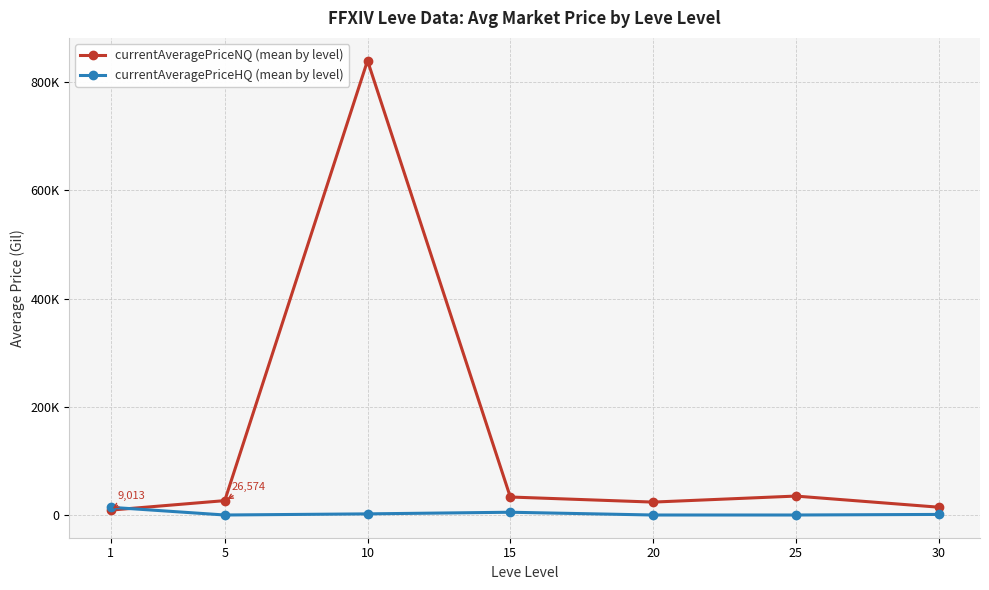

Where do currentAveragePriceHQ (mean by level) and currentAveragePriceNQ (mean by level) first cross each other?

1 and 5